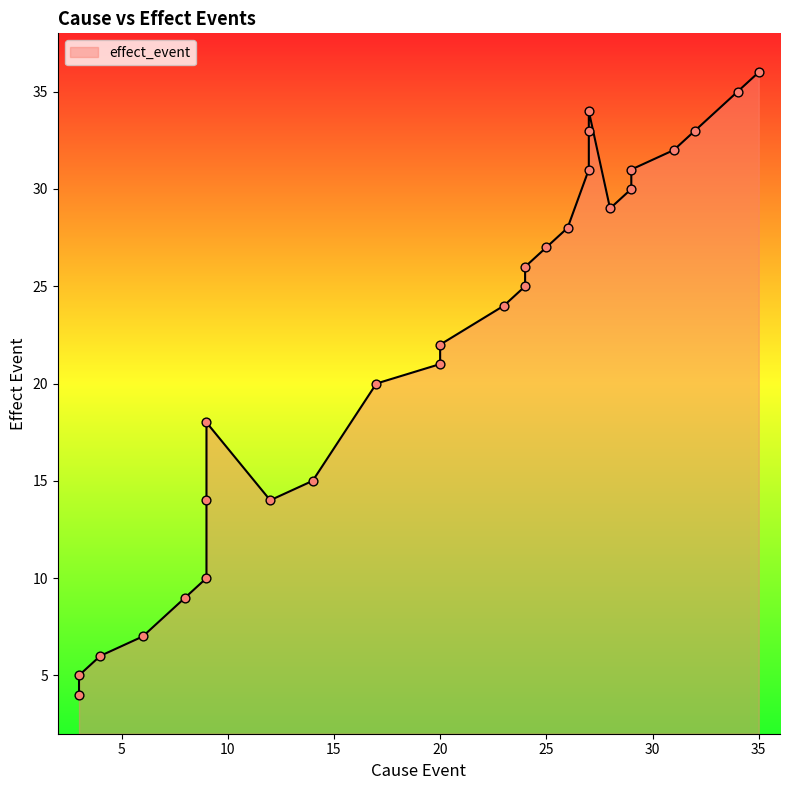

What is the change in value from 9 to 23?

+10